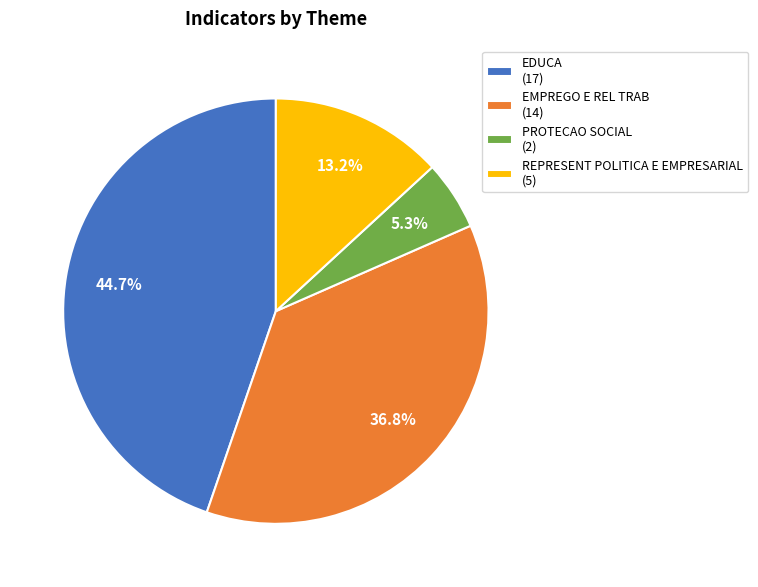

Which slice is the largest?

EDUCA